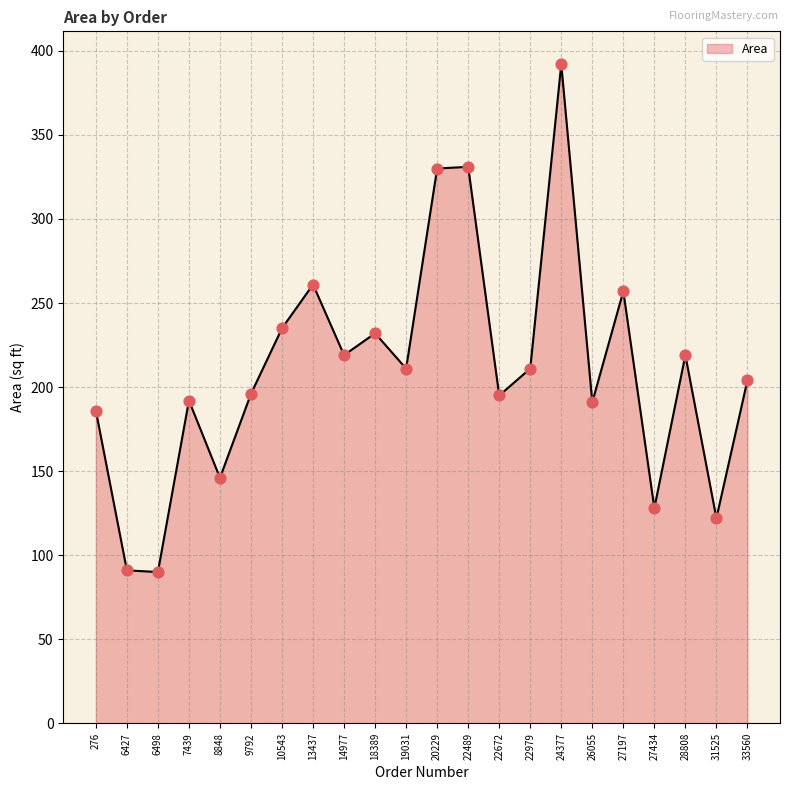

What is the change in value from 14977 to 22489?

+112